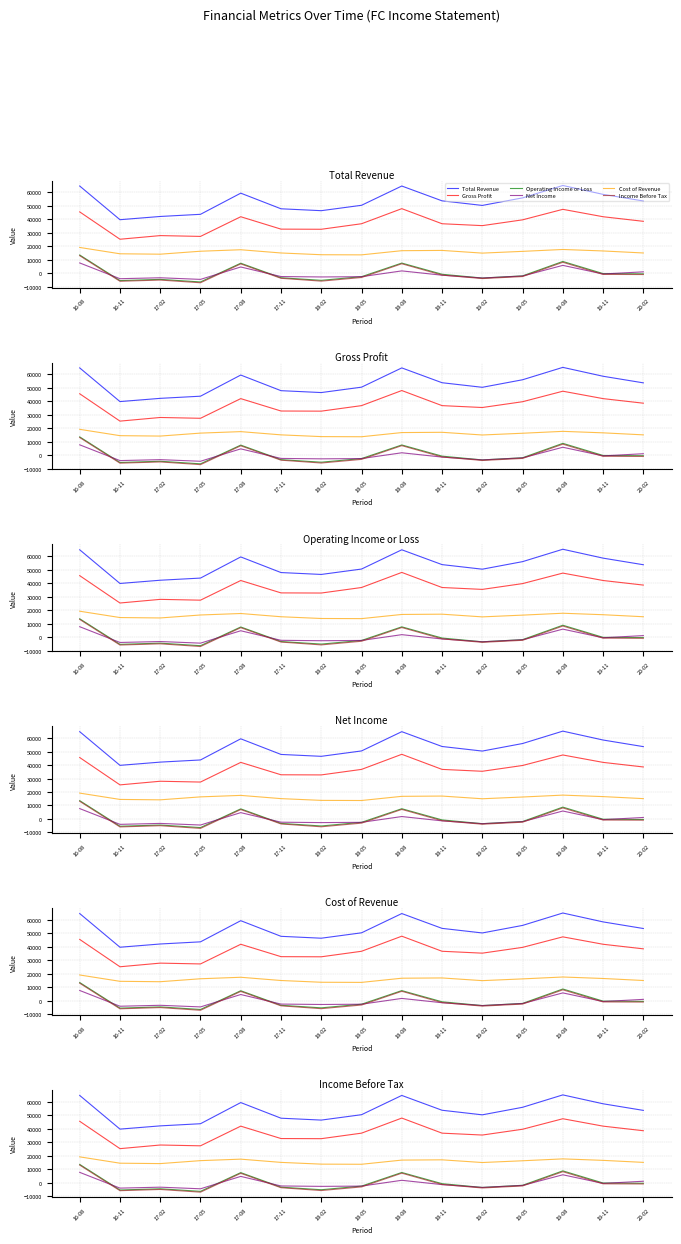

What is the label of the 5th point from the right?

19-02